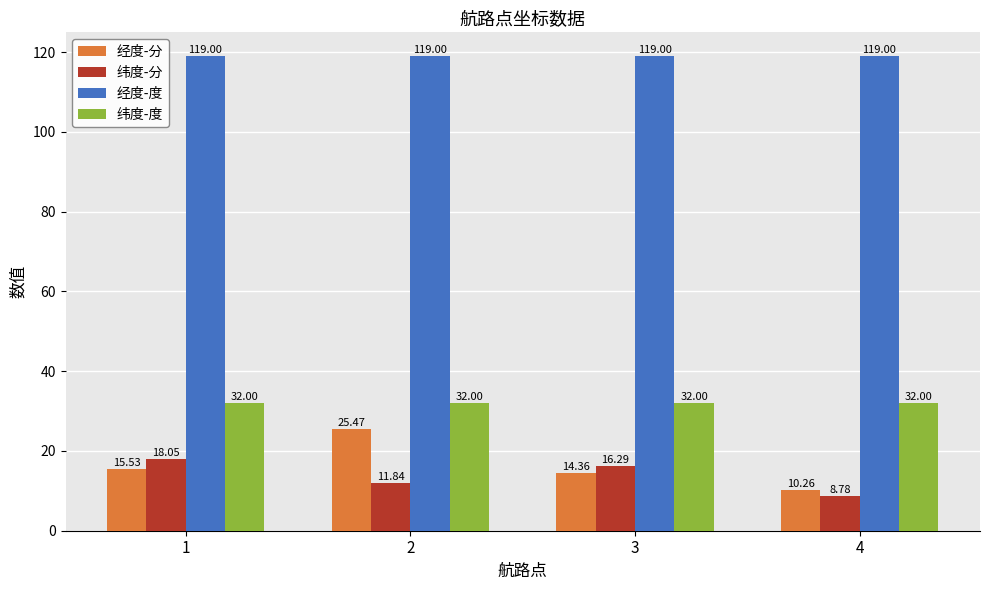

True or false: 经度-度 has a value of 119.0 at 3.

True